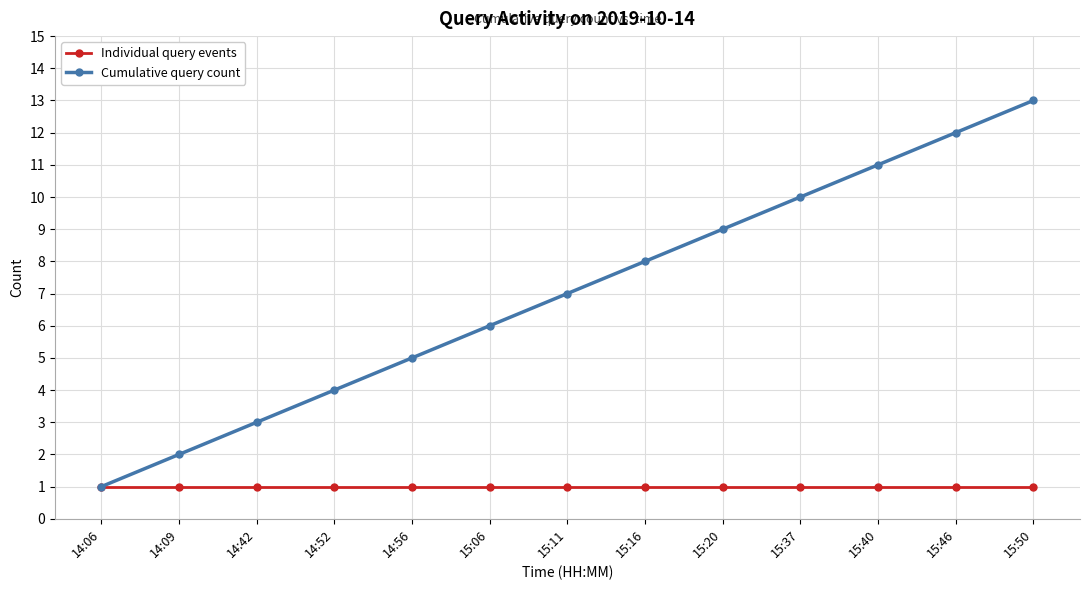

At which label does Cumulative query count reach its peak?

15:50